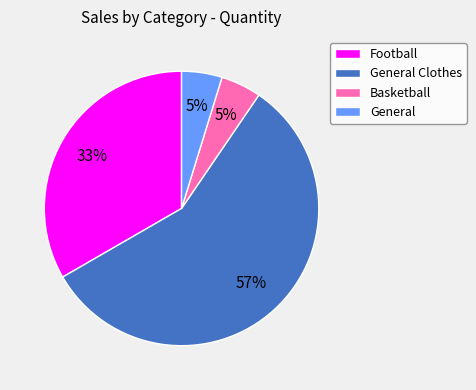

Approximately how many times larger is the value at Basketball compared to General?

1.0